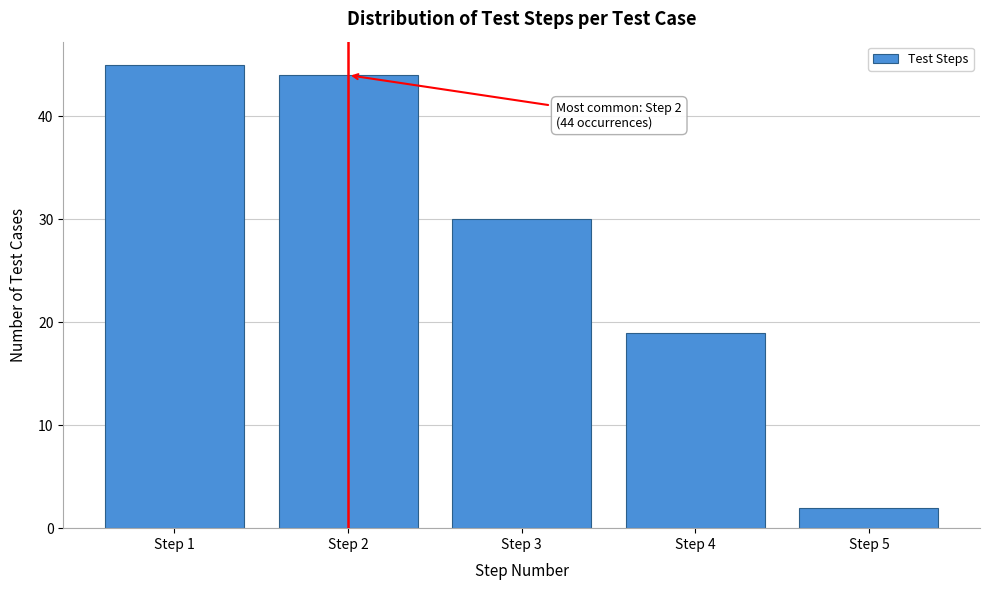

Reading right to left, extract all data points from this chart.

2	19	30	44	45